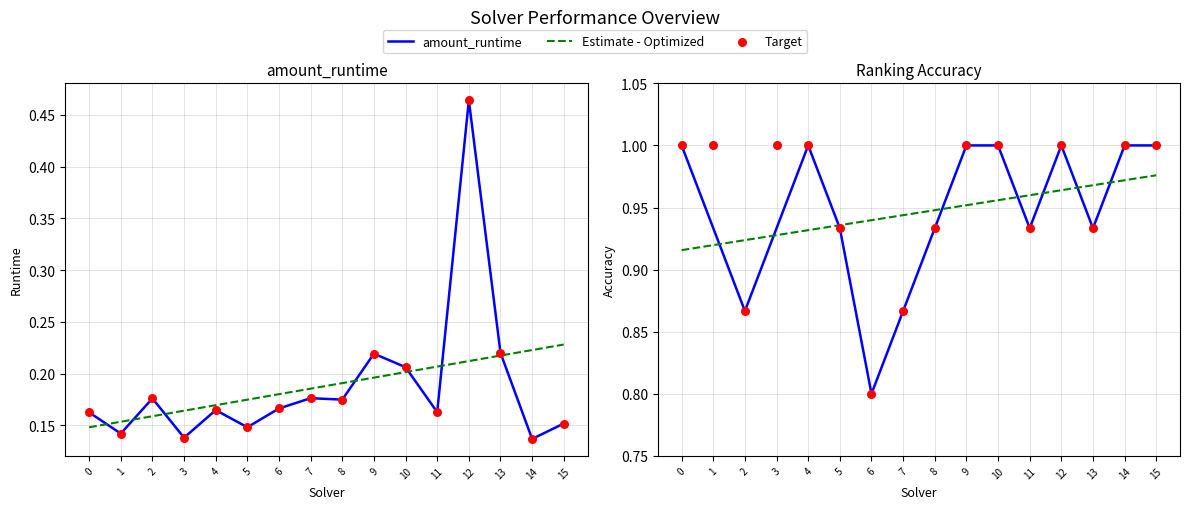

What is the total value across all series at 2?

3.0